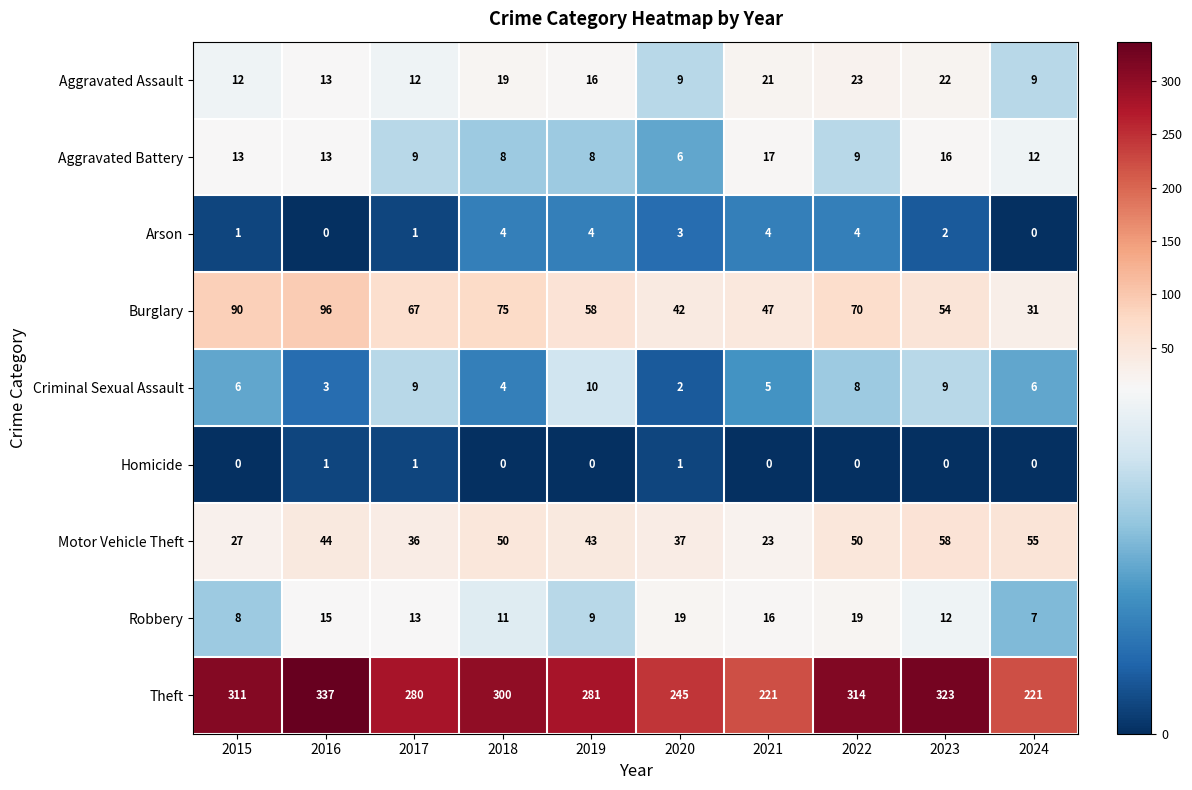

What is the average value of the Aggravated Battery series?

11